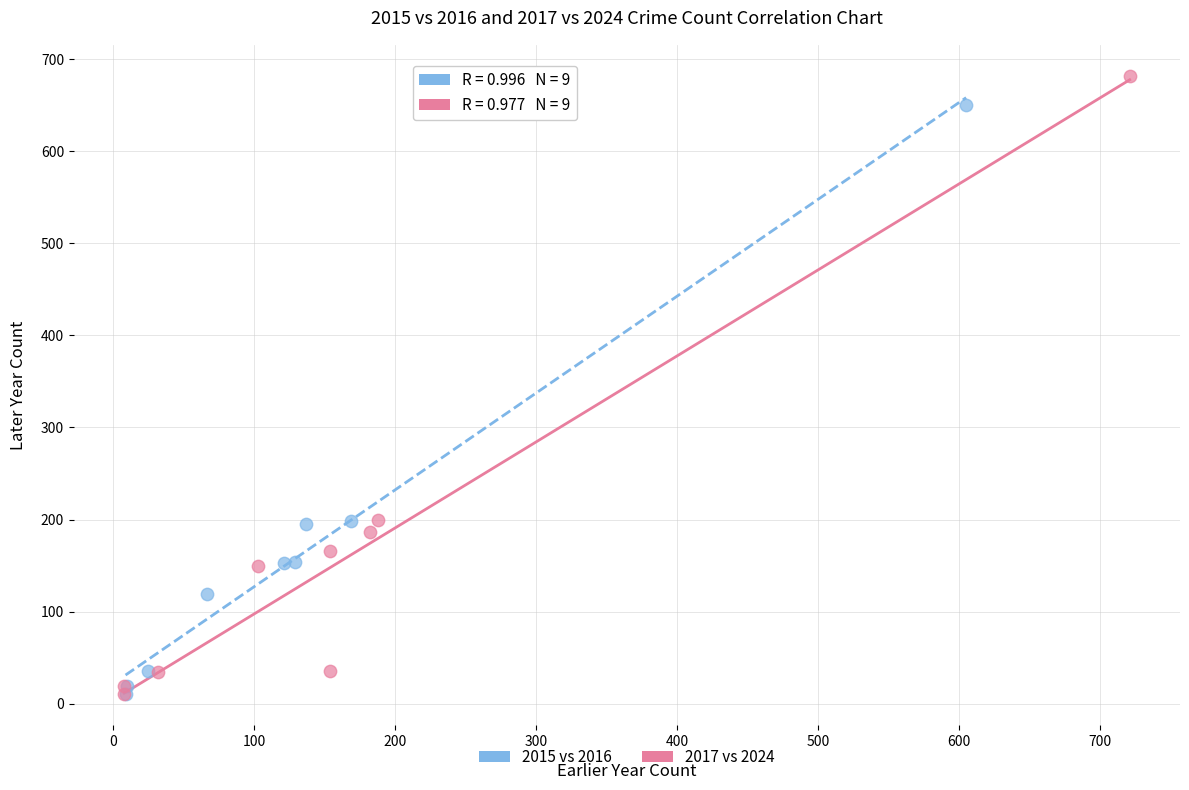

Which series has the largest Y range (max minus min)?

2017 vs 2024